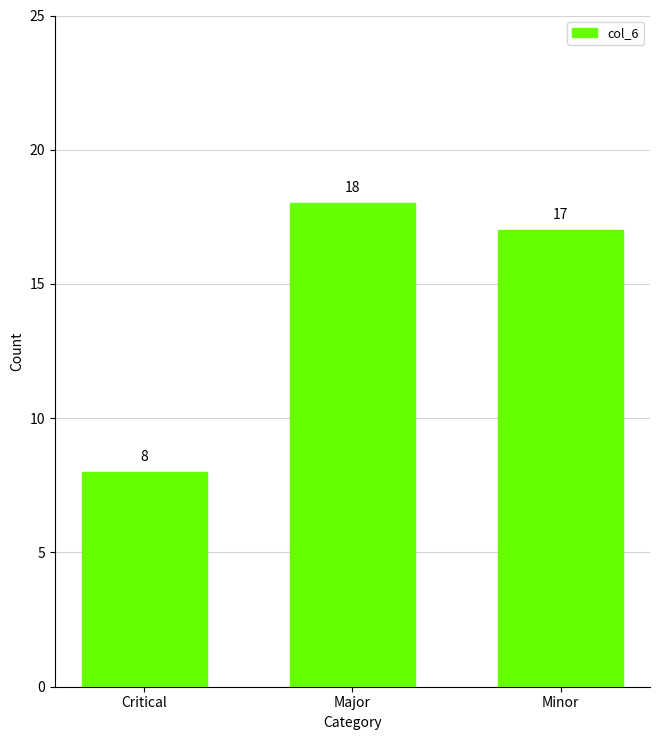

Which label corresponds to the largest value in the chart?

Major